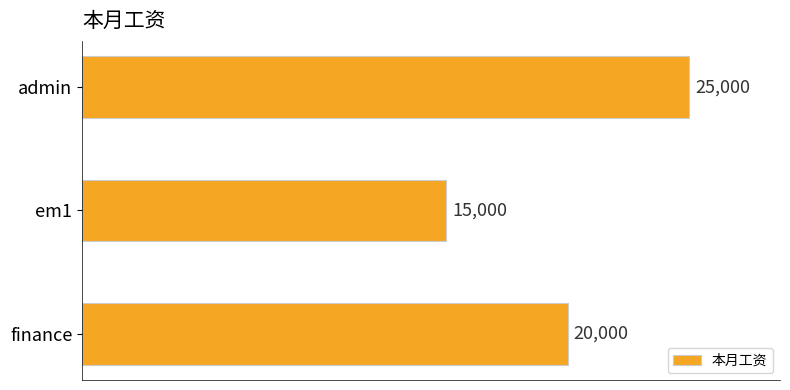

List the labels in order of value, largest first.

admin, finance, em1